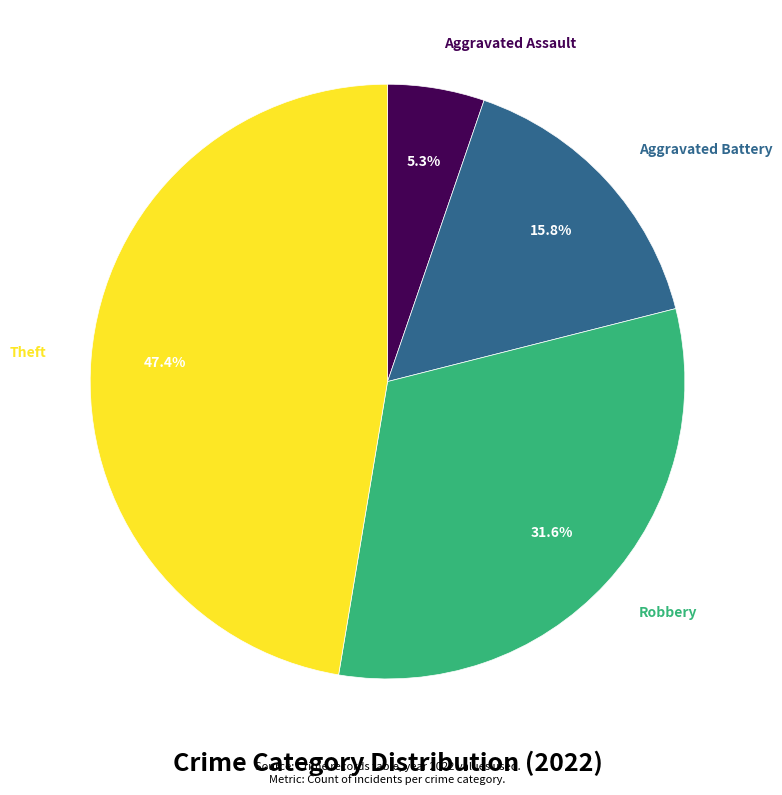

Is there any slice that represents more than half of the pie?

No